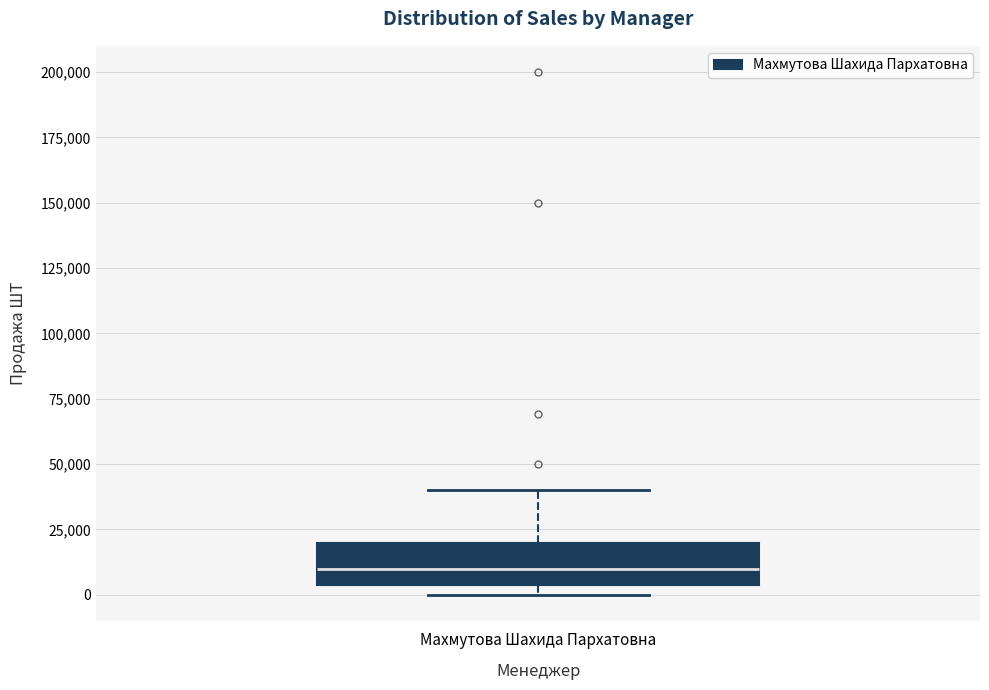

Where is the lower edge of the box for Махмутова Шахида Пархатовна on the y-axis? The values are not printed on the chart, so give them approximately, as read against the axis.

5000